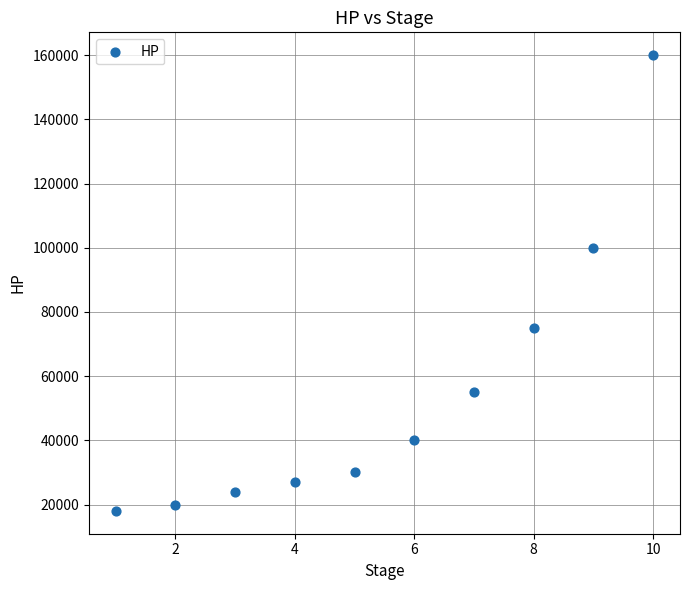

What Y value in the scatter plot is closest to 89000?

100000